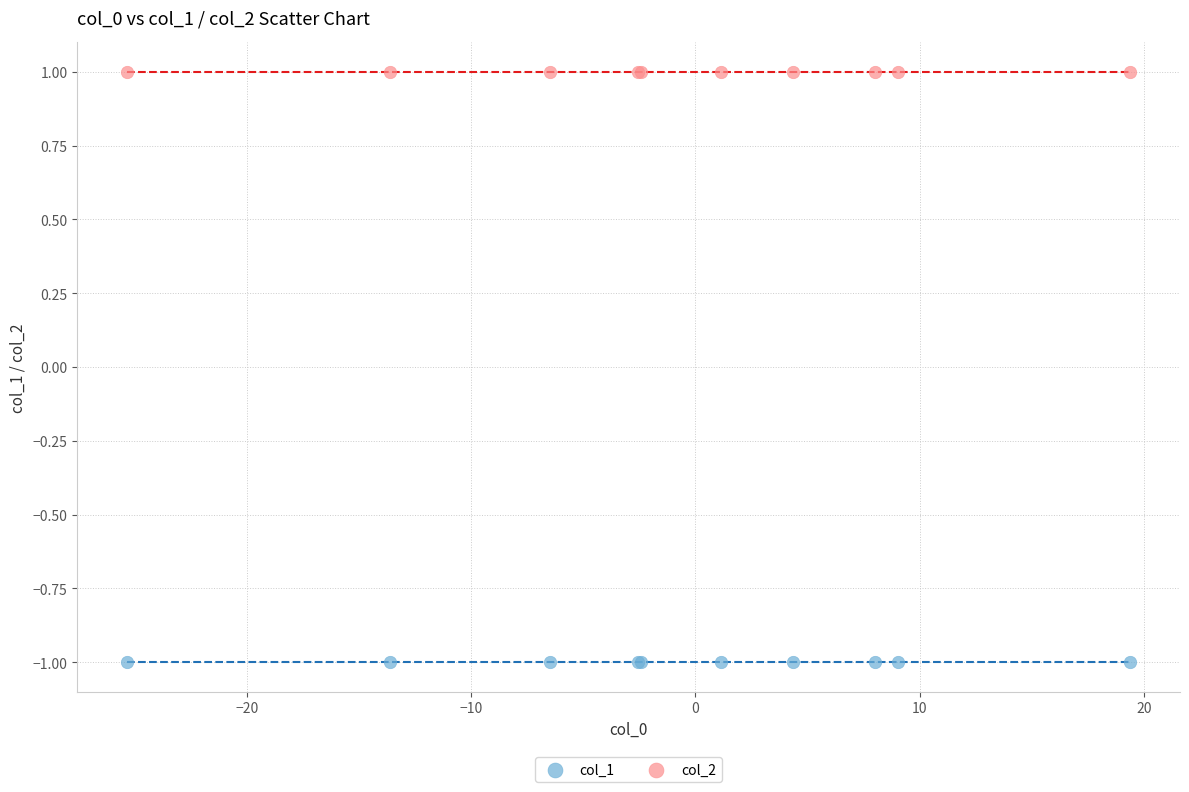

Which series contains the highest Y value?

col_2